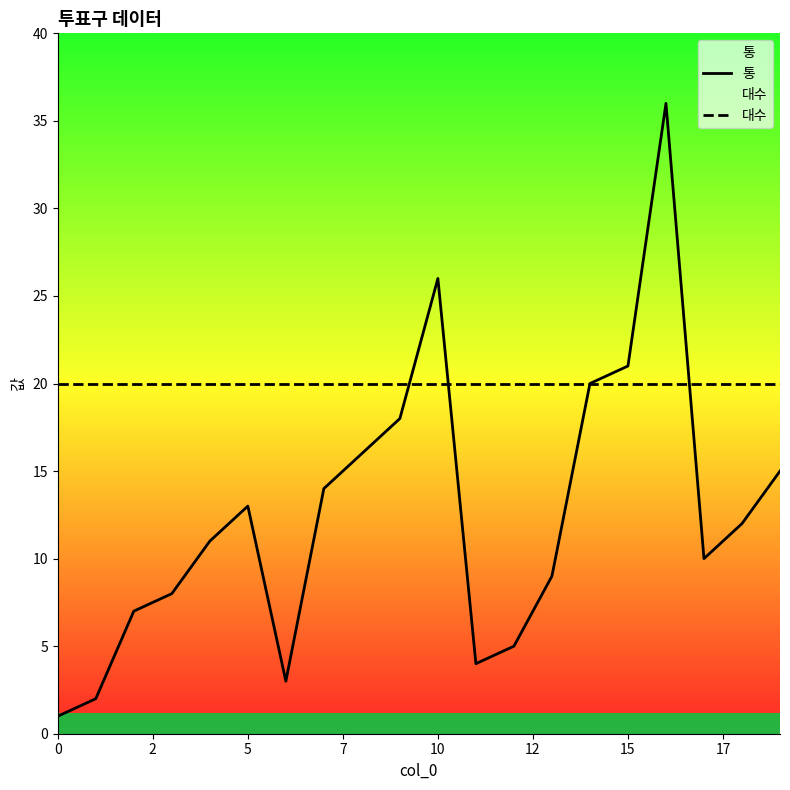

Where do 대수 and 통 first cross each other?

9 and 10